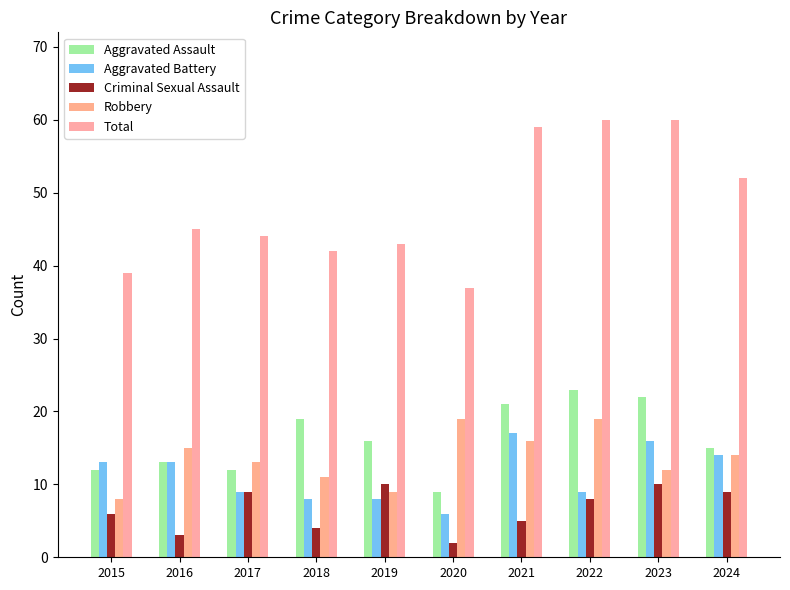

Count the number of data series in this chart.

5